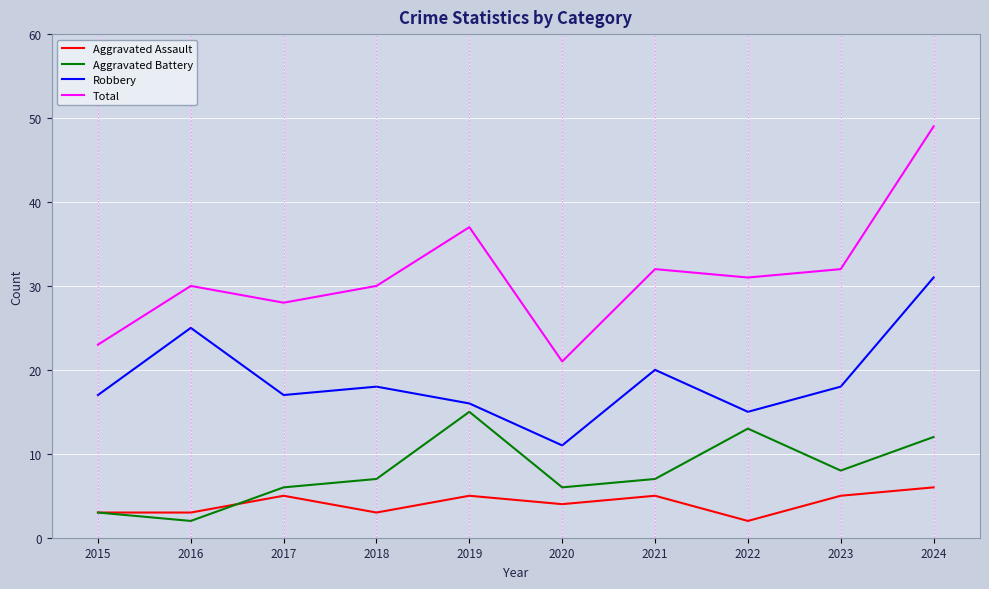

How many interior local valleys does the Total series have?

3